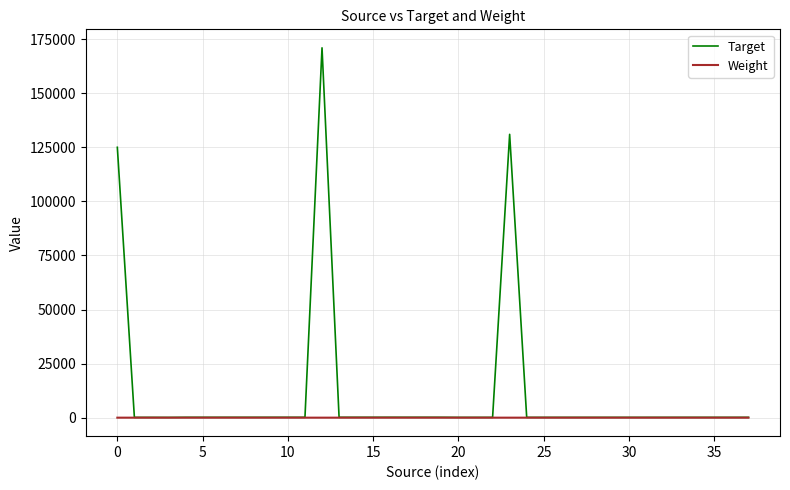

Which series has the widest spread of values?

Target